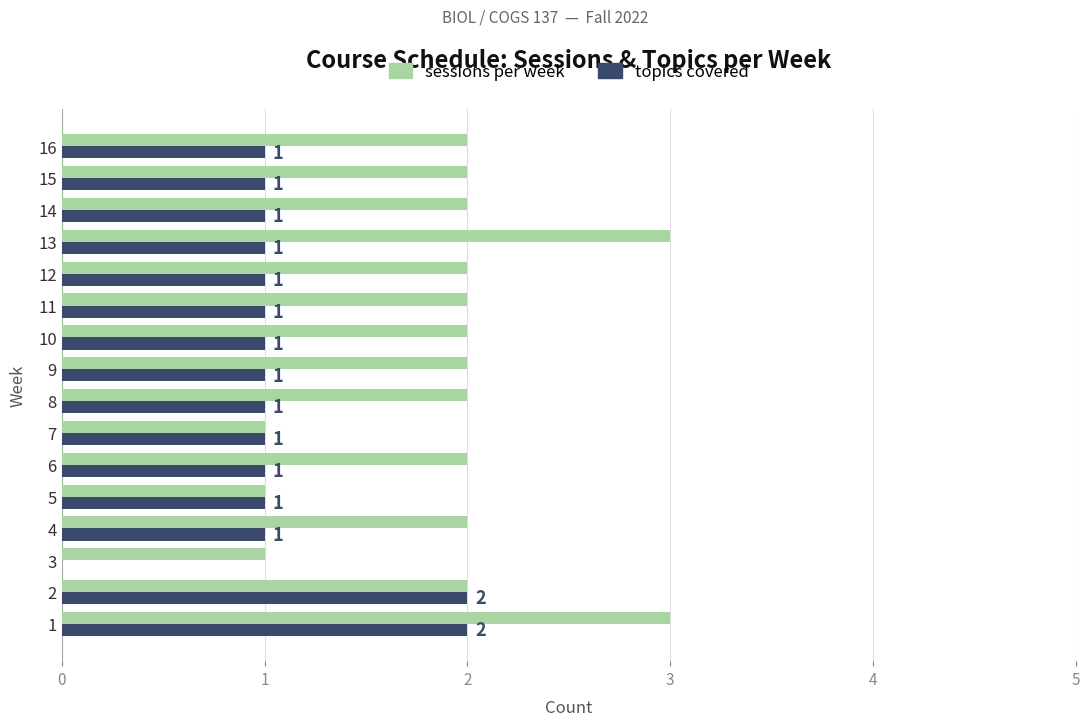

What is the greatest value displayed?

3